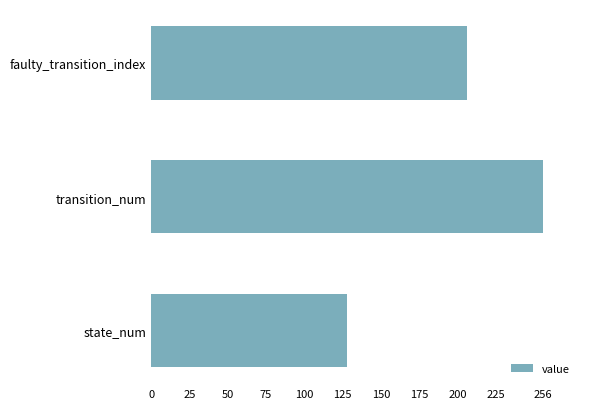

Rank the categories by value from lowest to highest.

state_num, faulty_transition_index, transition_num